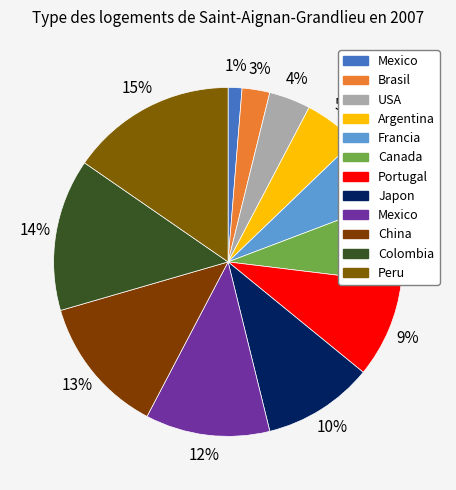

Count the number of slices in the pie.

12